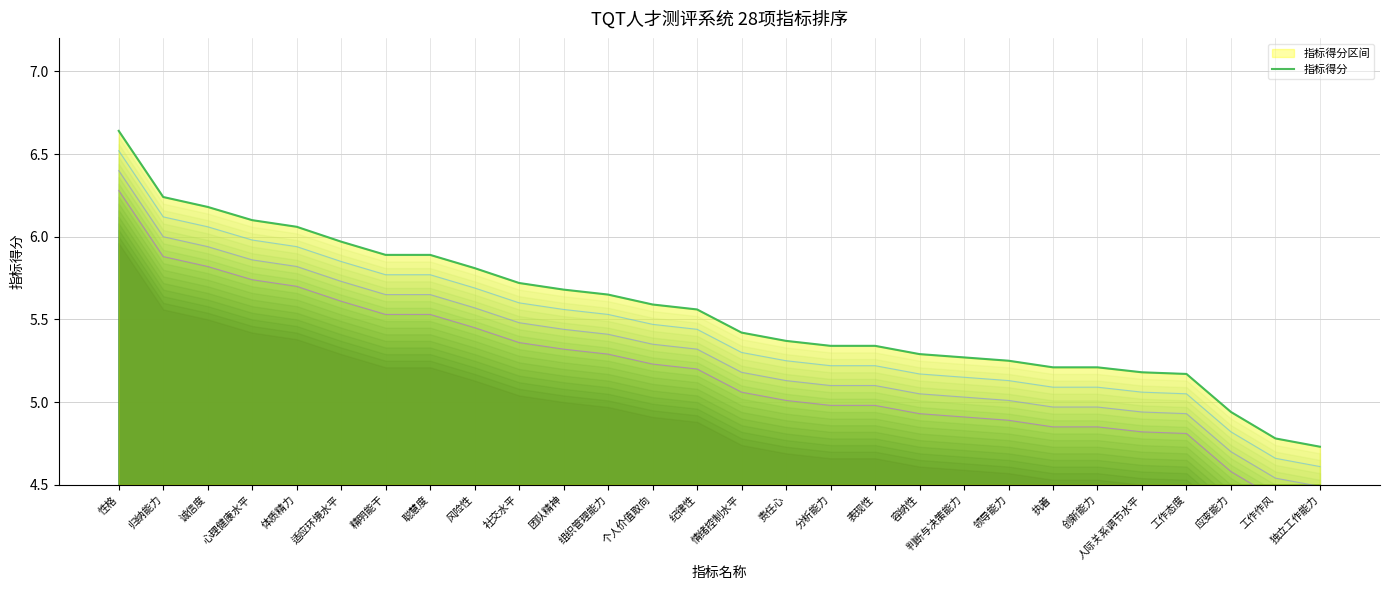

What is the average value?

5.6